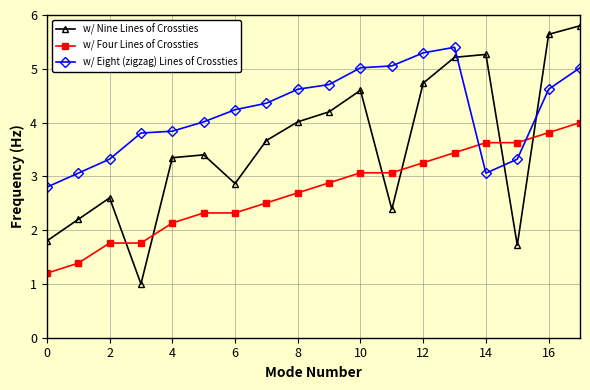

Which series has the largest total across all categories?

w/ Eight (zigzag) Lines of Crossties